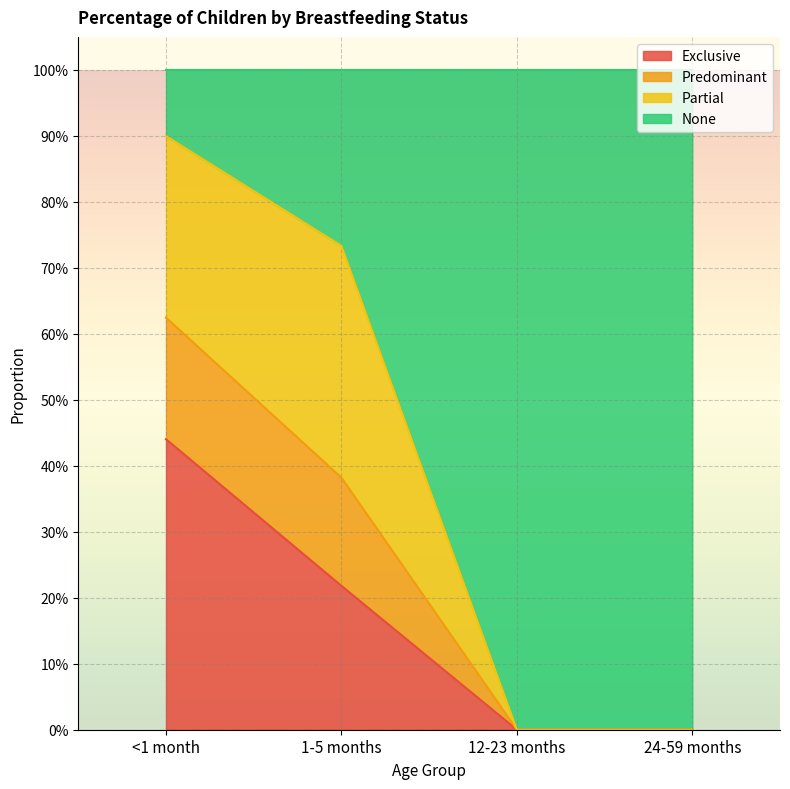

Does the chart display data point markers on the line(s)?

No